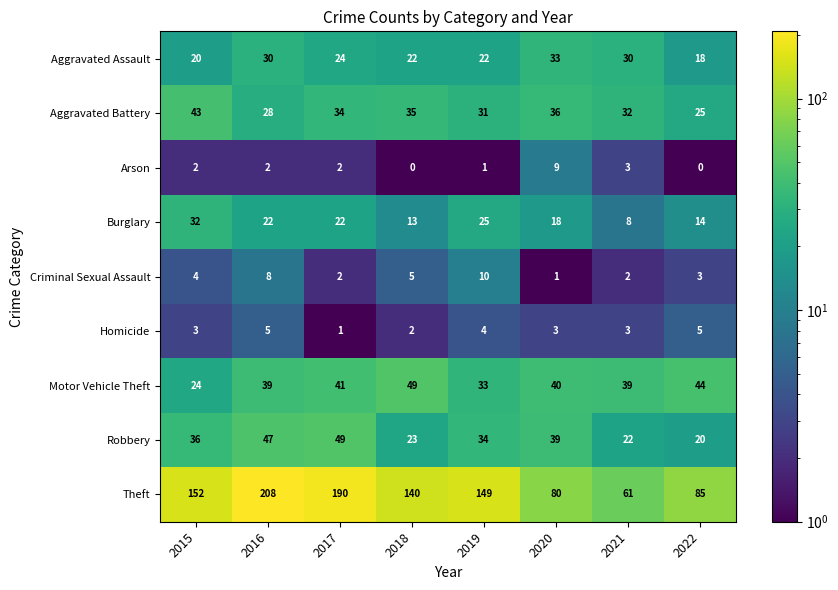

At 2015, list the series in order from smallest to largest.

Arson, Homicide, Criminal Sexual Assault, Aggravated Assault, Motor Vehicle Theft, Burglary, Robbery, Aggravated Battery, Theft